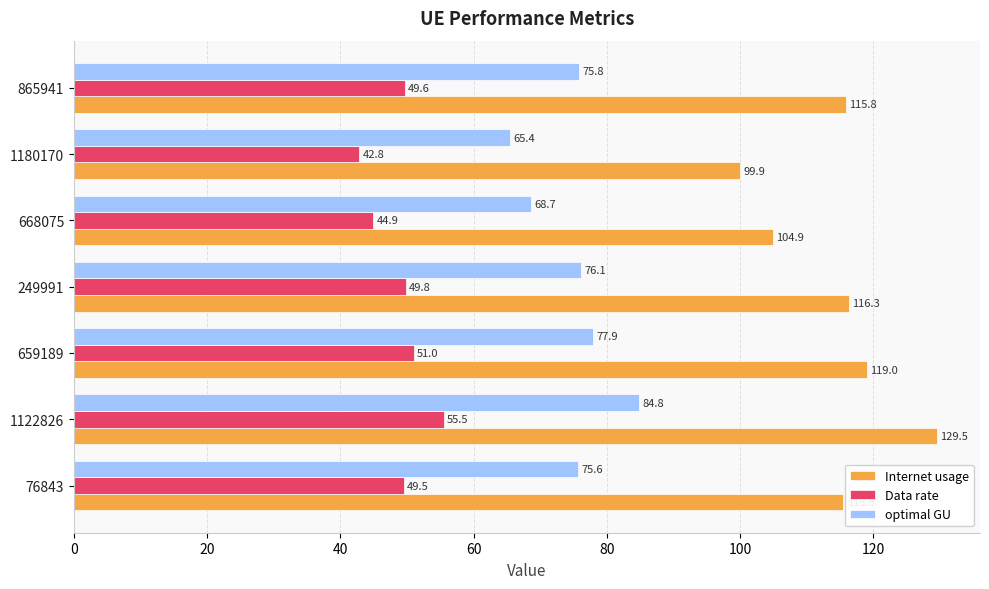

At 76843, list the series in order from largest to smallest.

Internet usage, optimal GU, Data rate